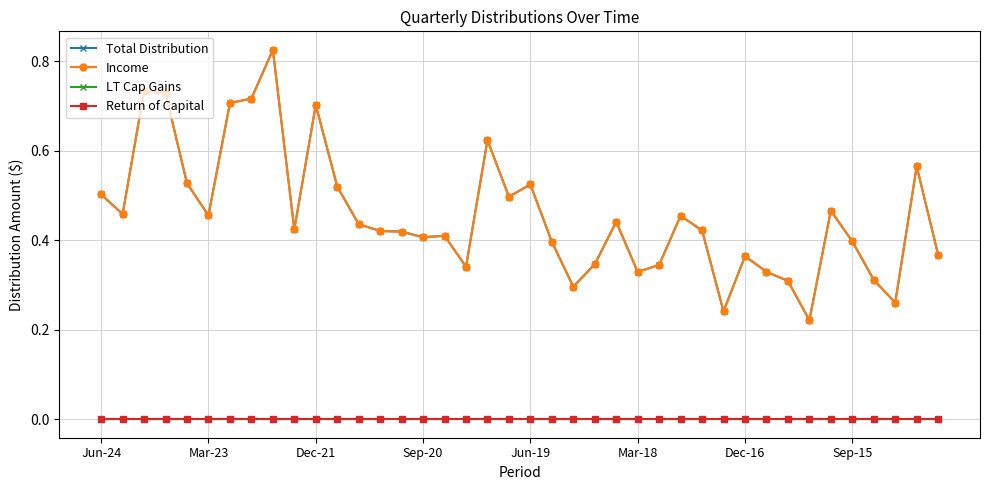

How many lines are shown in the chart?

4